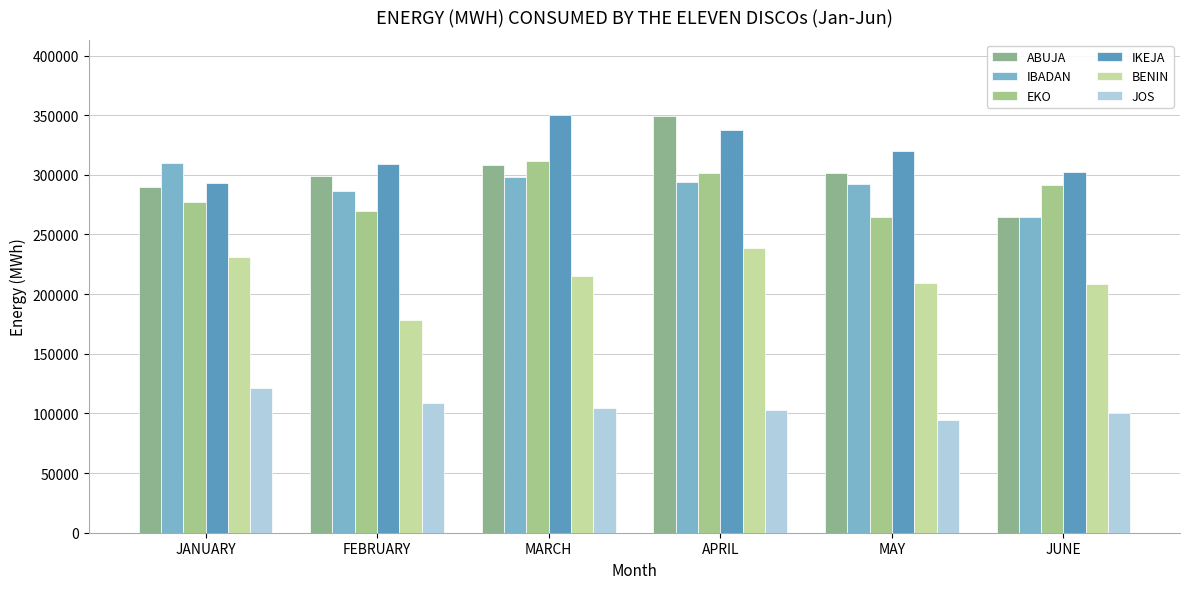

At which label is BENIN closest to 208256?

JUNE